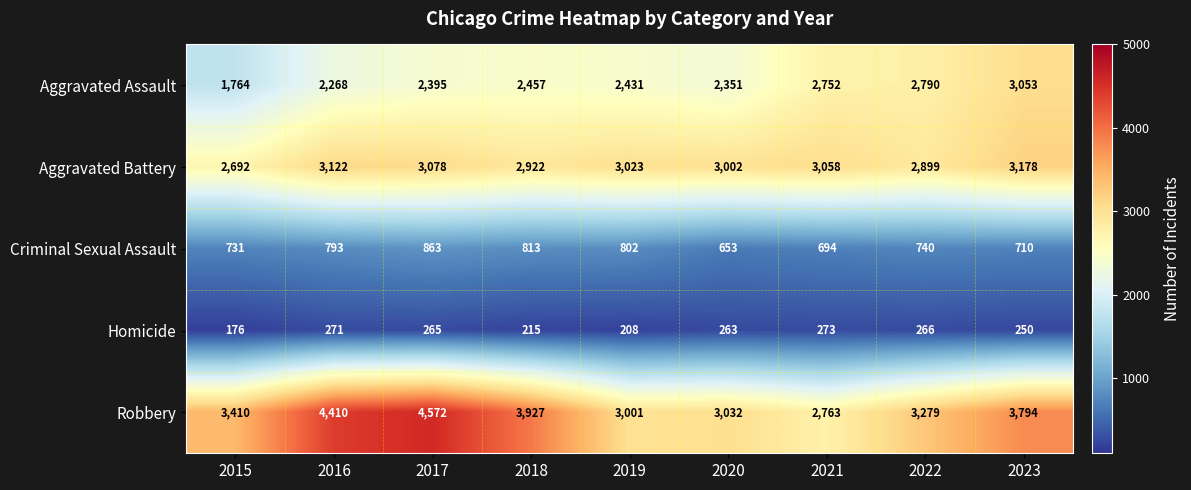

What is the minimum value shown in the chart?

176